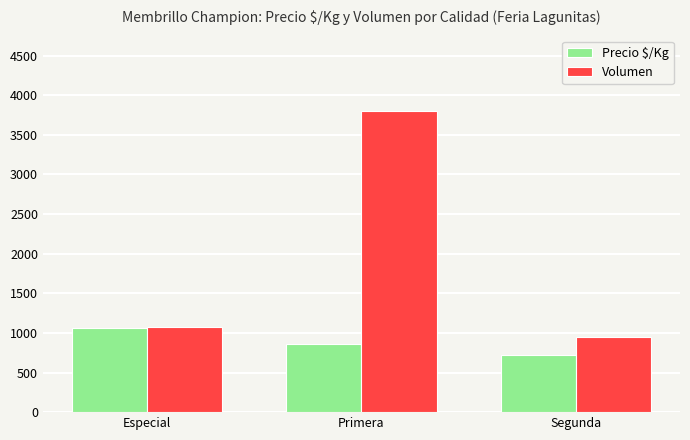

What is the label of the 1st bar from the right?

Segunda